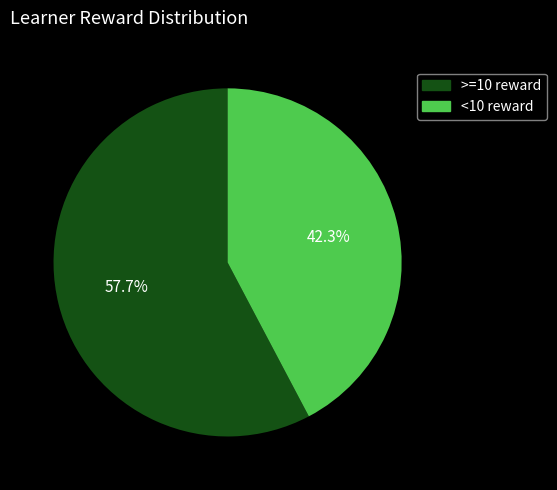

What is the total percentage of <10 reward and >=10 reward?

100.0%